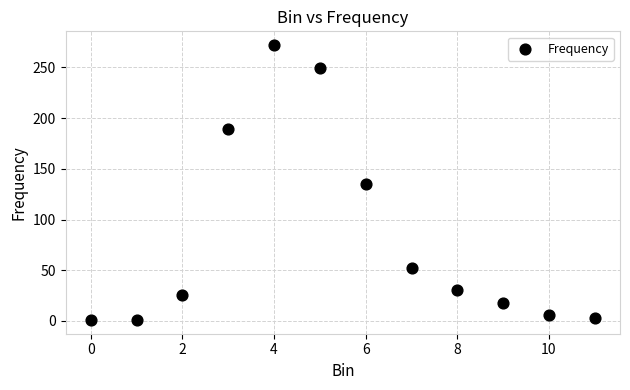

What is the range of Y values (max minus min)?

271